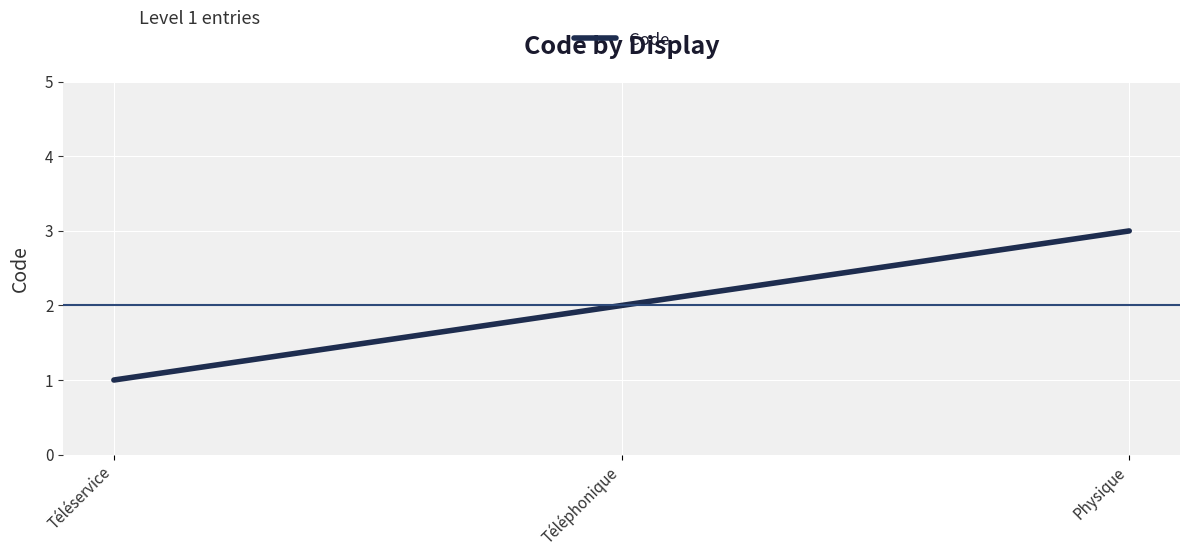

What is the sum of all values?

6